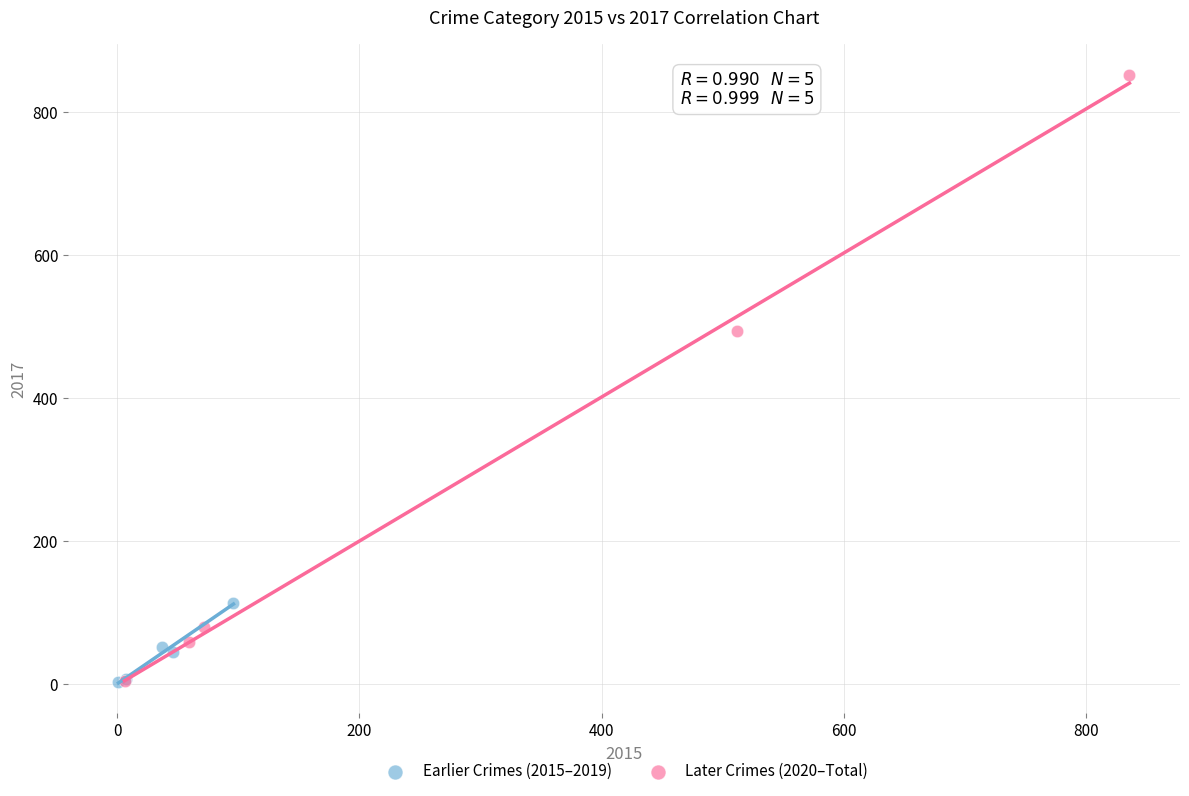

Which series contains the highest Y value?

Later Crimes (2020–Total)